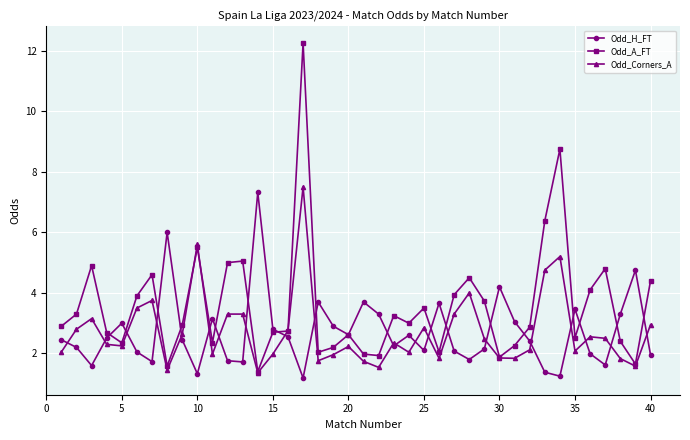

True or false: Odd_A_FT has more than 1 points higher than both neighbors.

True